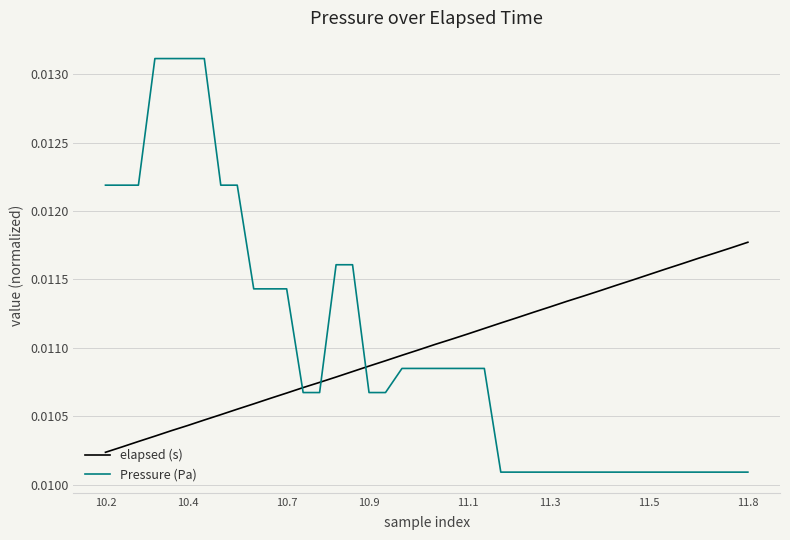

Which series has the largest range (max minus min)?

Pressure (Pa)